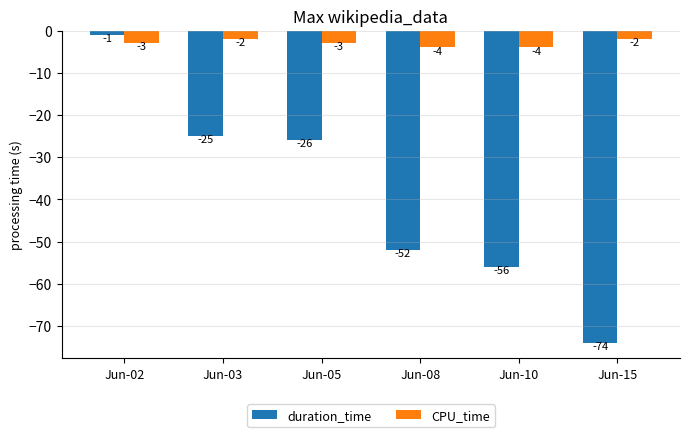

Reading right to left, what are all the values shown in this chart?

duration_time: -74	-56	-52	-26	-25	-1
CPU_time: -2	-4	-4	-3	-2	-3